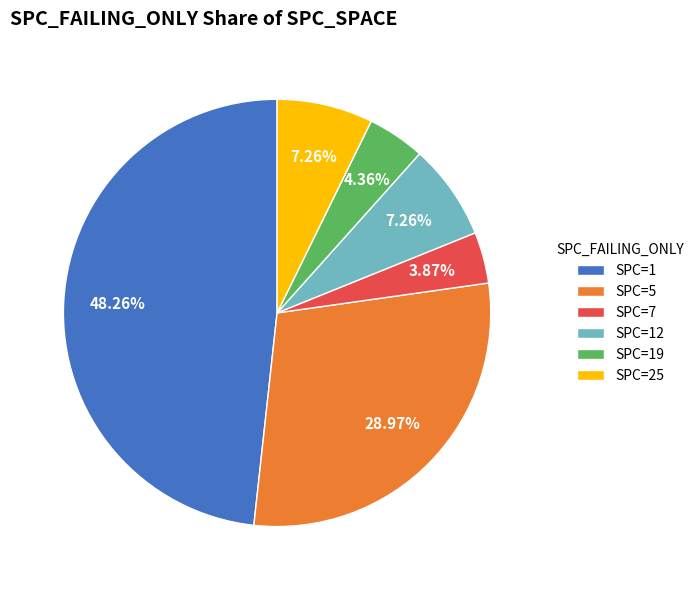

Is there any slice that represents more than half of the pie?

No